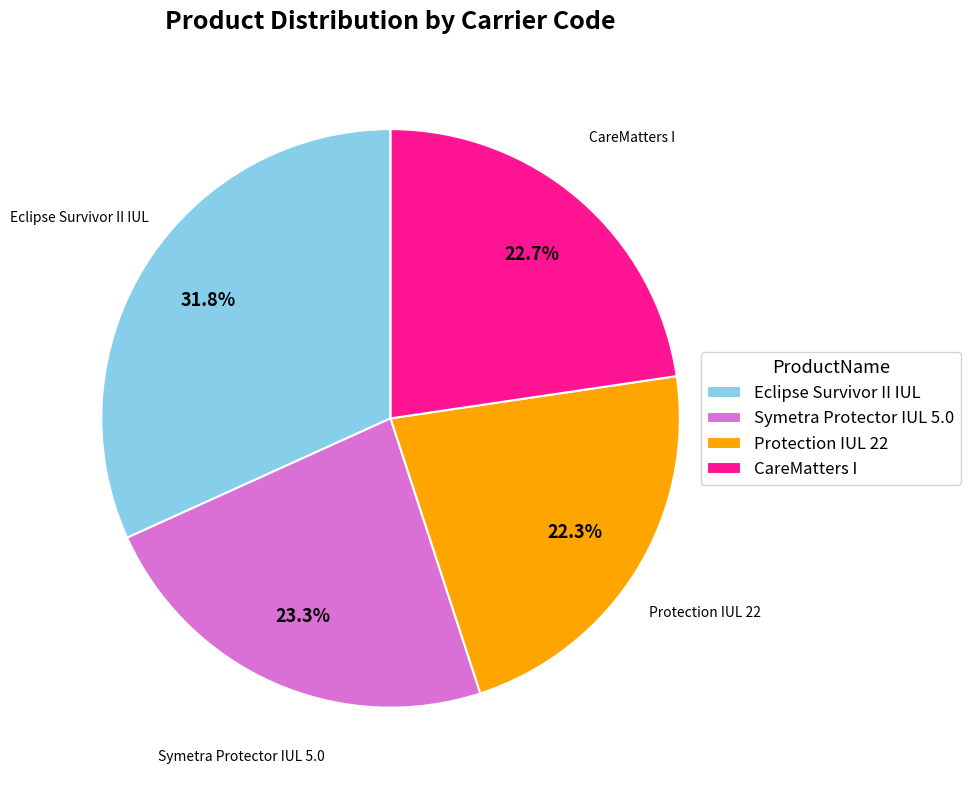

To the nearest percent, what is the difference between the Protection IUL 22 and Symetra Protector IUL 5.0 slice percentages?

1%